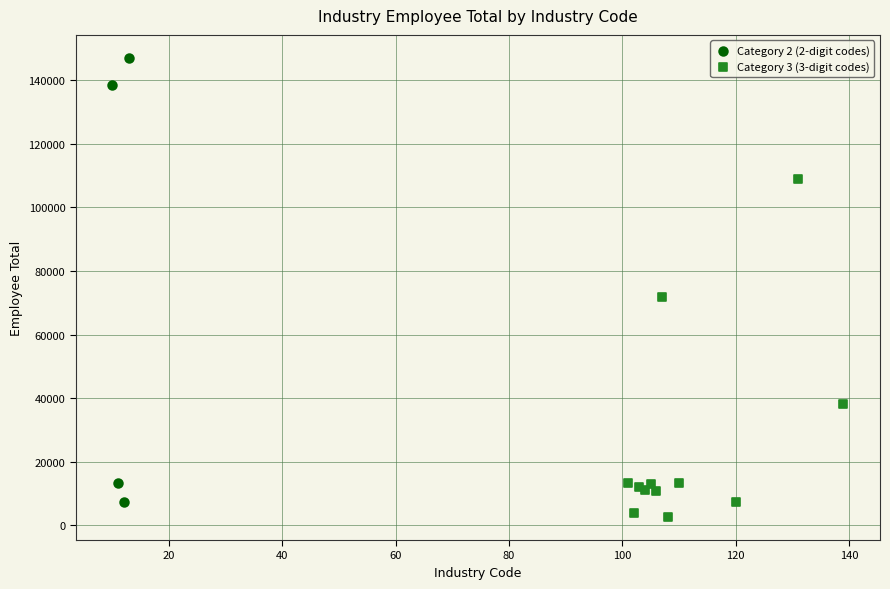

Which series contains the highest Y value?

Category 2 (2-digit codes)